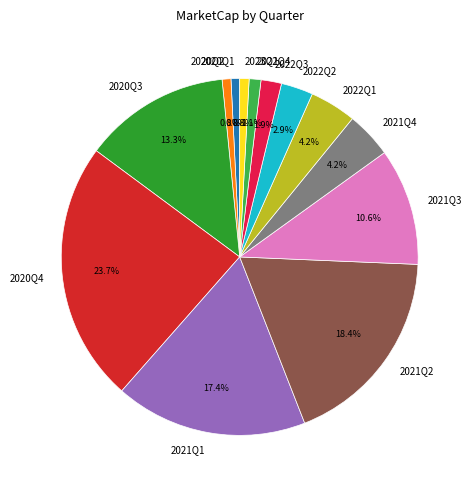

Which slice is the largest?

2020Q4